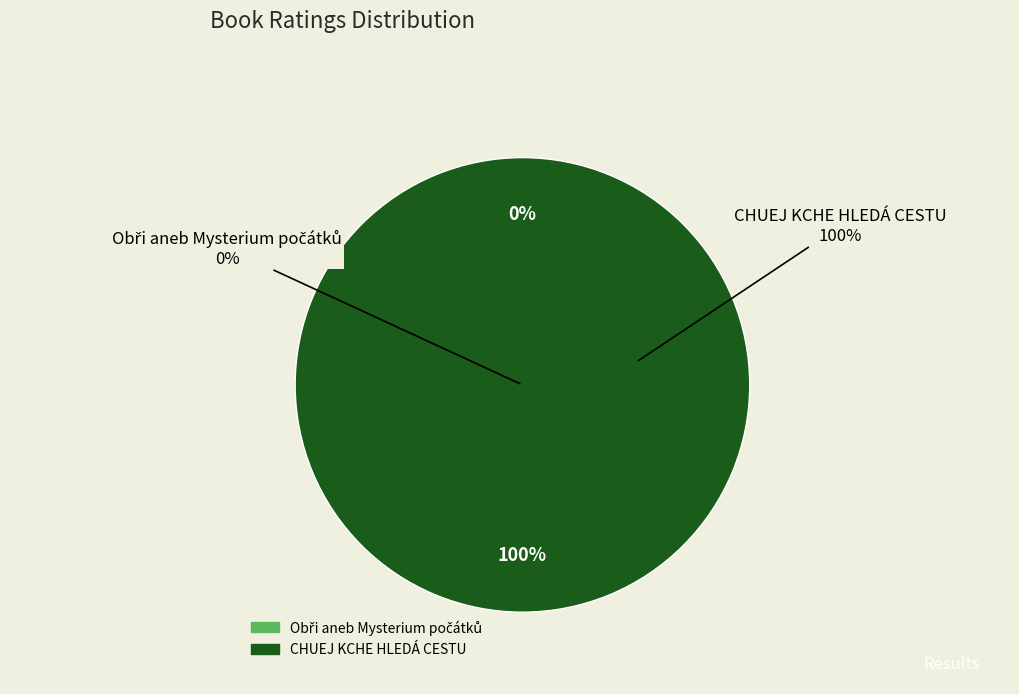

What percentage do CHUEJ KCHE HLEDÁ CESTU and Obři aneb Mysterium počátků together represent?

100.0%